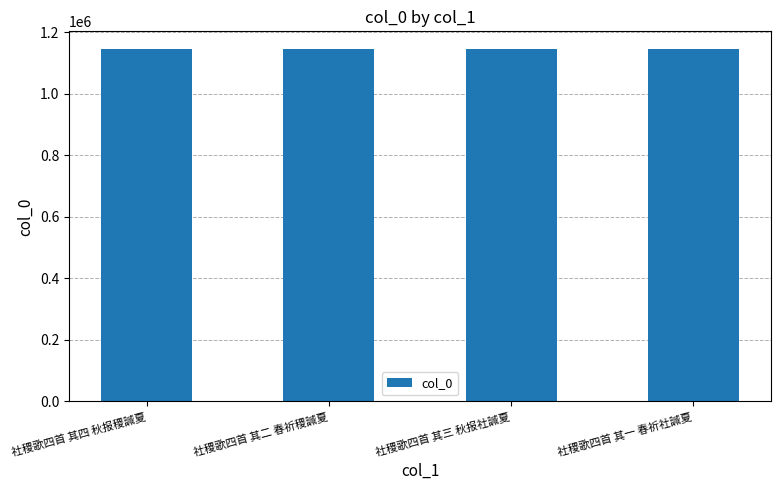

What is the minimum value shown in the chart?

1145738